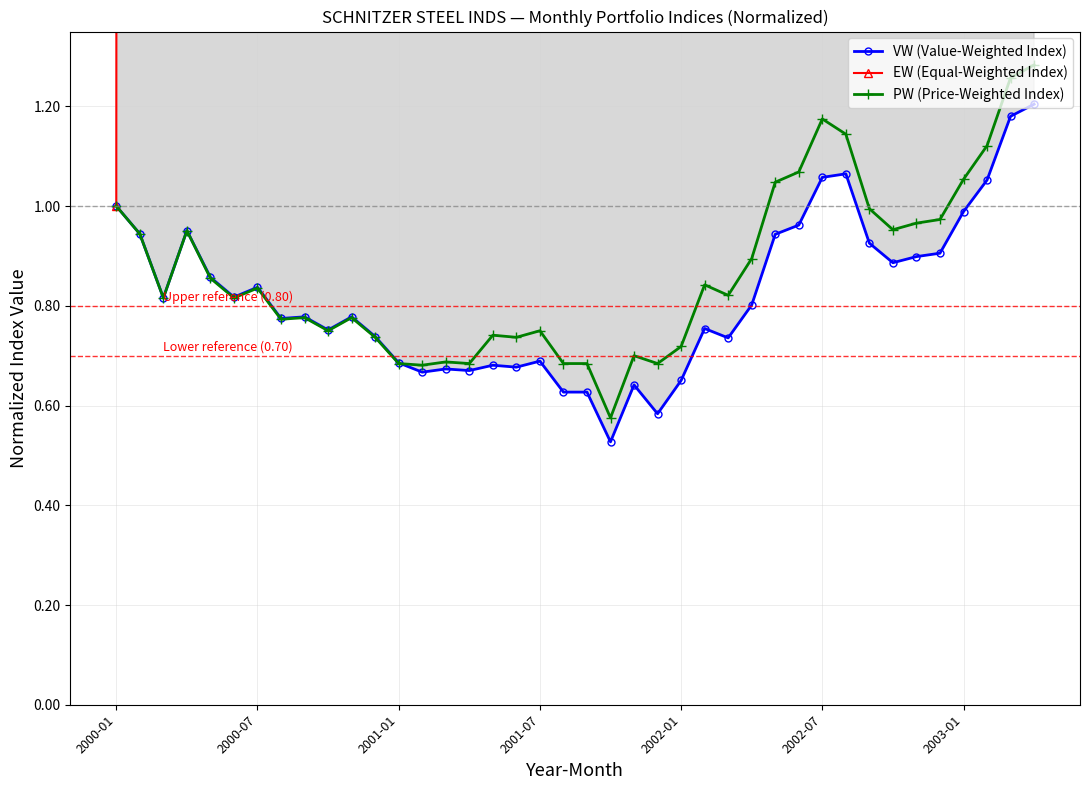

True or false: PW (Price-Weighted Index) has more than 2 interior local peaks.

True